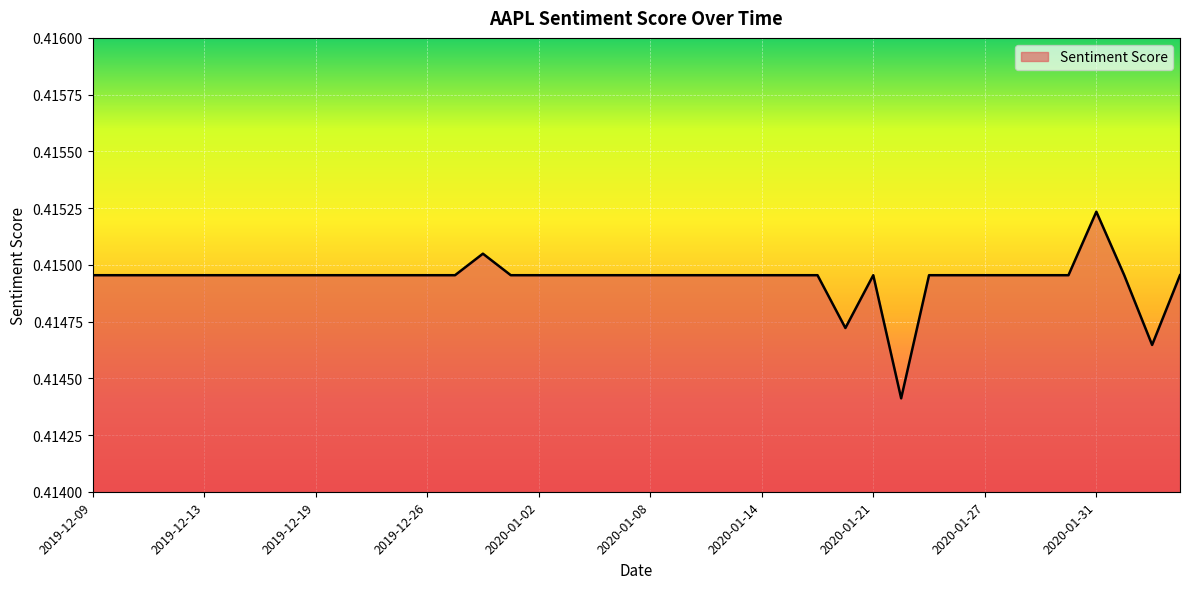

Does the chart display data point markers on the line(s)?

No